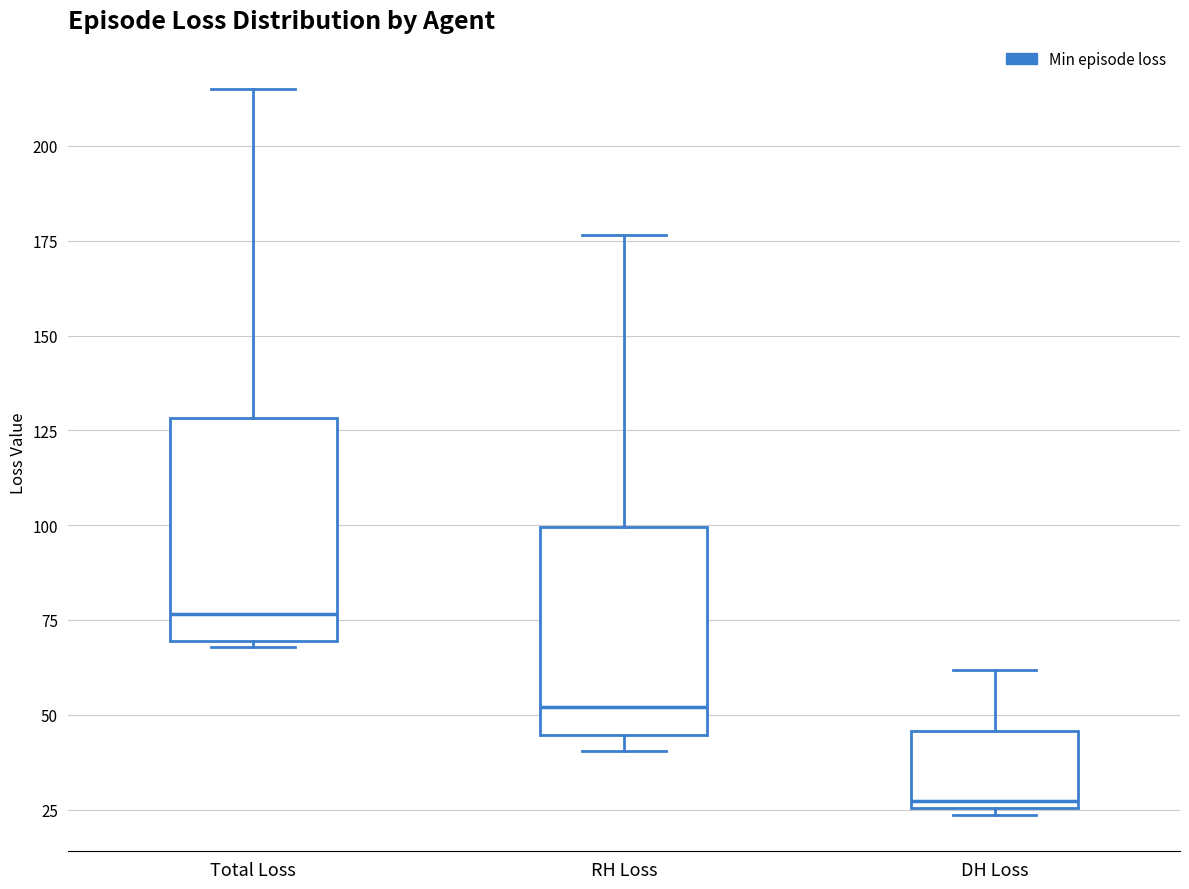

Where does the upper whisker of the box for RH Loss end on the y-axis? The values are not printed on the chart, so give them approximately, as read against the axis.

175